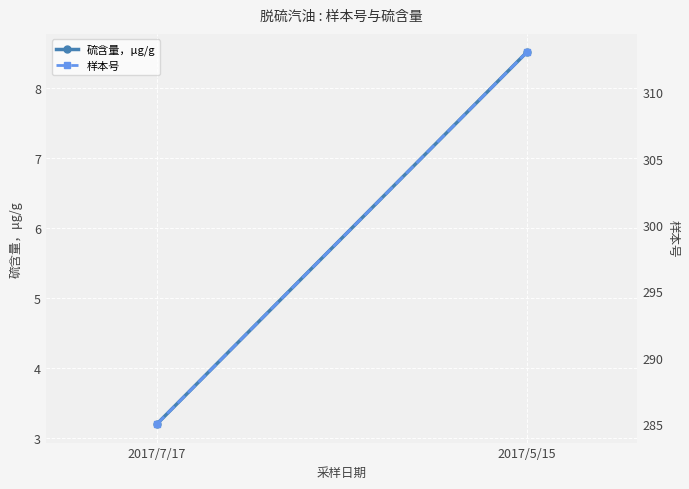

Rank the series by their average value, from lowest to highest.

硫含量，μg/g, 样本号